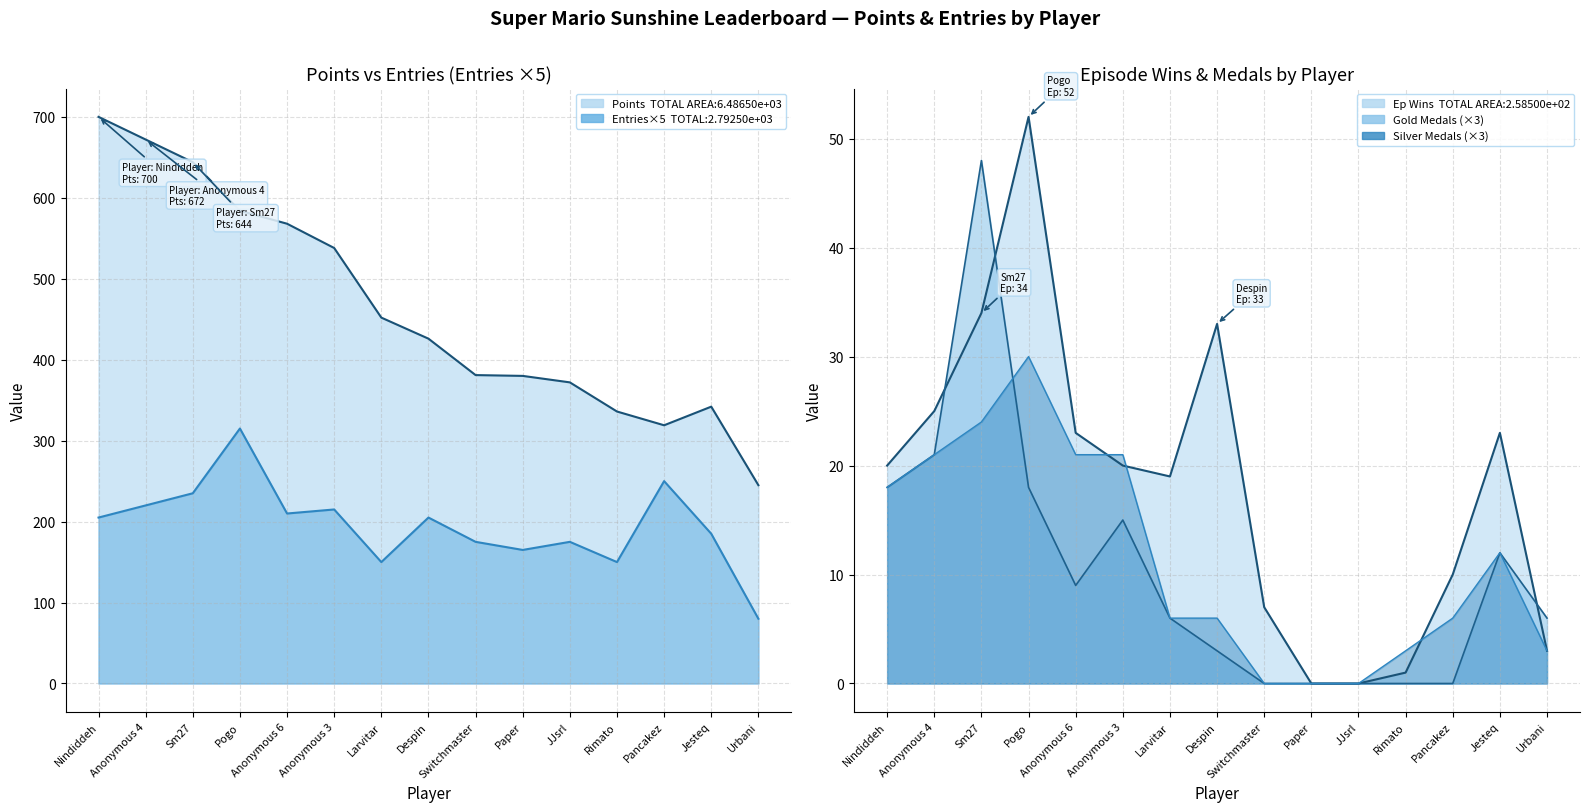

Where is Entries nearest to the value 197?

Nindiddeh